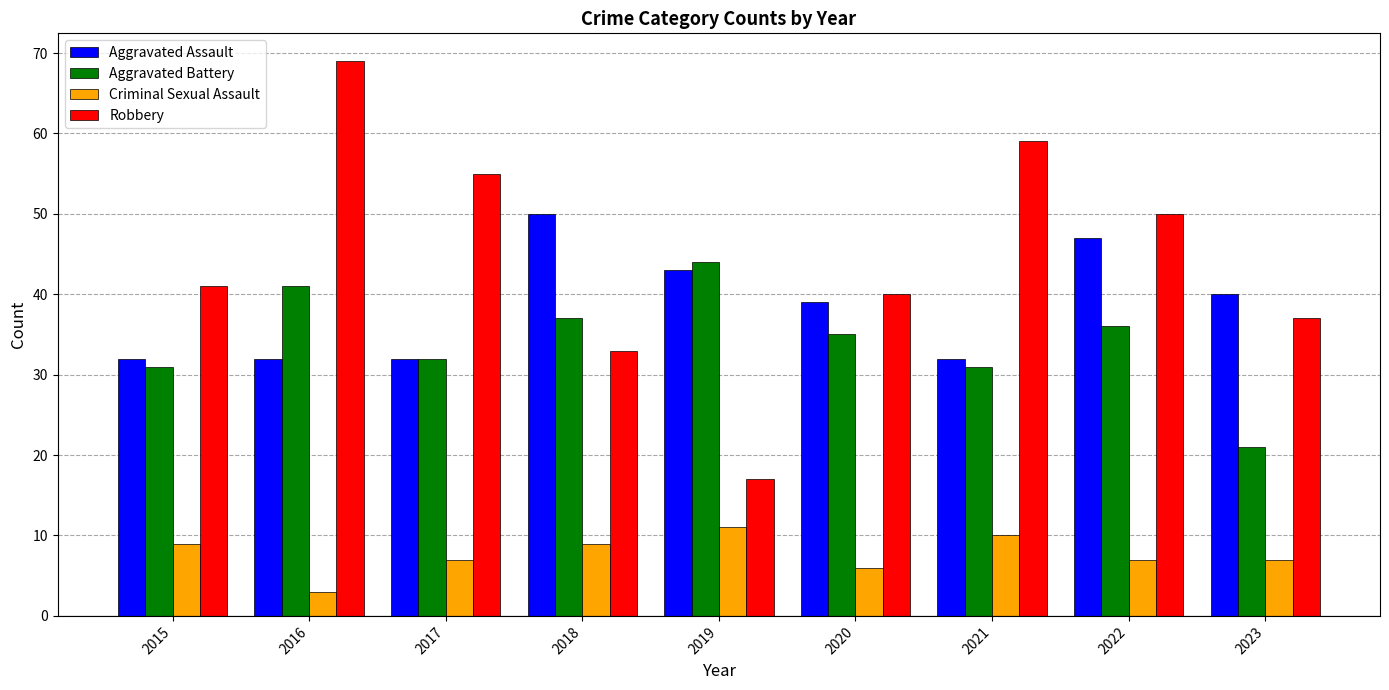

Reading left to right, transcribe all the data shown in this chart.

Aggravated Assault: 32	32	32	50	43	39	32	47	40
Aggravated Battery: 31	41	32	37	44	35	31	36	21
Criminal Sexual Assault: 9	3	7	9	11	6	10	7	7
Robbery: 41	69	55	33	17	40	59	50	37